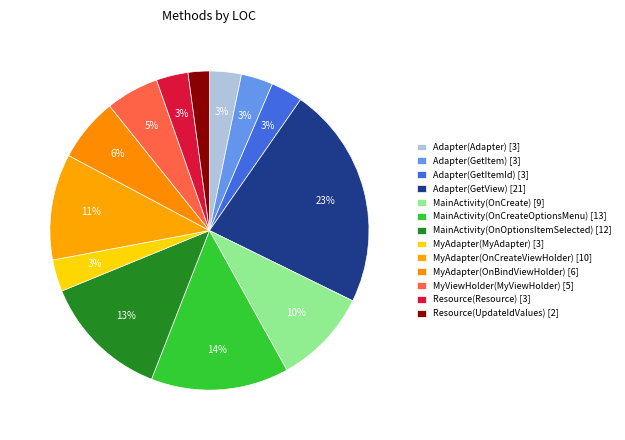

Combined, do Adapter(GetItemId) and MainActivity(OnOptionsItemSelected) account for over 50%?

No